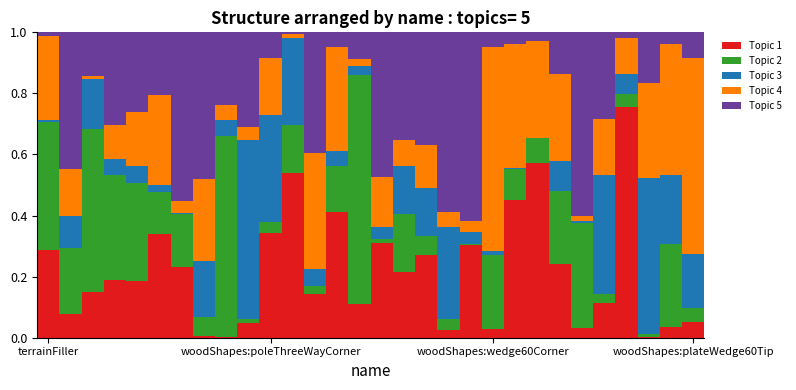

How many series are shown in this chart?

5